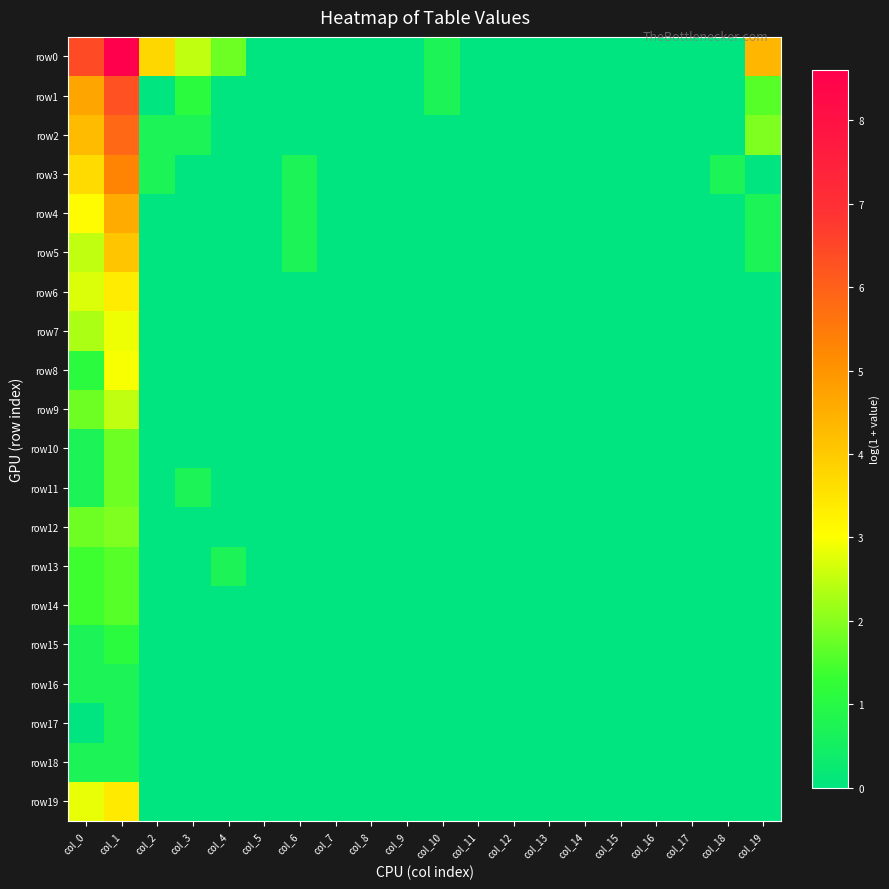

Reading left to right, transcribe all the data shown in this chart.

row0: col_0=6.4	col_1=8.6	col_2=3.8	col_3=2.5	col_4=1.8	col_5=0.0	col_6=0.0	col_7=0.0	col_8=0.0	col_9=0.0	col_10=0.7	col_11=0.0	col_12=0.0	col_13=0.0	col_14=0.0	col_15=0.0	col_16=0.0	col_17=0.0	col_18=0.0	col_19=4.4
row1: col_0=4.7	col_1=6.3	col_2=0.0	col_3=1.1	col_4=0.0	col_5=0.0	col_6=0.0	col_7=0.0	col_8=0.0	col_9=0.0	col_10=0.7	col_11=0.0	col_12=0.0	col_13=0.0	col_14=0.0	col_15=0.0	col_16=0.0	col_17=0.0	col_18=0.0	col_19=1.6
row2: col_0=4.3	col_1=5.8	col_2=0.7	col_3=0.7	col_4=0.0	col_5=0.0	col_6=0.0	col_7=0.0	col_8=0.0	col_9=0.0	col_10=0.0	col_11=0.0	col_12=0.0	col_13=0.0	col_14=0.0	col_15=0.0	col_16=0.0	col_17=0.0	col_18=0.0	col_19=1.9
row3: col_0=3.7	col_1=5.3	col_2=0.7	col_3=0.0	col_4=0.0	col_5=0.0	col_6=0.7	col_7=0.0	col_8=0.0	col_9=0.0	col_10=0.0	col_11=0.0	col_12=0.0	col_13=0.0	col_14=0.0	col_15=0.0	col_16=0.0	col_17=0.0	col_18=0.7	col_19=0.0
row4: col_0=3.1	col_1=4.6	col_2=0.0	col_3=0.0	col_4=0.0	col_5=0.0	col_6=0.7	col_7=0.0	col_8=0.0	col_9=0.0	col_10=0.0	col_11=0.0	col_12=0.0	col_13=0.0	col_14=0.0	col_15=0.0	col_16=0.0	col_17=0.0	col_18=0.0	col_19=0.7
row5: col_0=2.5	col_1=4.1	col_2=0.0	col_3=0.0	col_4=0.0	col_5=0.0	col_6=0.7	col_7=0.0	col_8=0.0	col_9=0.0	col_10=0.0	col_11=0.0	col_12=0.0	col_13=0.0	col_14=0.0	col_15=0.0	col_16=0.0	col_17=0.0	col_18=0.0	col_19=0.7
row6: col_0=2.7	col_1=3.4	col_2=0.0	col_3=0.0	col_4=0.0	col_5=0.0	col_6=0.0	col_7=0.0	col_8=0.0	col_9=0.0	col_10=0.0	col_11=0.0	col_12=0.0	col_13=0.0	col_14=0.0	col_15=0.0	col_16=0.0	col_17=0.0	col_18=0.0	col_19=0.0
row7: col_0=2.3	col_1=2.9	col_2=0.0	col_3=0.0	col_4=0.0	col_5=0.0	col_6=0.0	col_7=0.0	col_8=0.0	col_9=0.0	col_10=0.0	col_11=0.0	col_12=0.0	col_13=0.0	col_14=0.0	col_15=0.0	col_16=0.0	col_17=0.0	col_18=0.0	col_19=0.0
row8: col_0=1.1	col_1=2.9	col_2=0.0	col_3=0.0	col_4=0.0	col_5=0.0	col_6=0.0	col_7=0.0	col_8=0.0	col_9=0.0	col_10=0.0	col_11=0.0	col_12=0.0	col_13=0.0	col_14=0.0	col_15=0.0	col_16=0.0	col_17=0.0	col_18=0.0	col_19=0.0
row9: col_0=1.8	col_1=2.5	col_2=0.0	col_3=0.0	col_4=0.0	col_5=0.0	col_6=0.0	col_7=0.0	col_8=0.0	col_9=0.0	col_10=0.0	col_11=0.0	col_12=0.0	col_13=0.0	col_14=0.0	col_15=0.0	col_16=0.0	col_17=0.0	col_18=0.0	col_19=0.0
row10: col_0=0.7	col_1=1.8	col_2=0.0	col_3=0.0	col_4=0.0	col_5=0.0	col_6=0.0	col_7=0.0	col_8=0.0	col_9=0.0	col_10=0.0	col_11=0.0	col_12=0.0	col_13=0.0	col_14=0.0	col_15=0.0	col_16=0.0	col_17=0.0	col_18=0.0	col_19=0.0
row11: col_0=0.7	col_1=1.8	col_2=0.0	col_3=0.7	col_4=0.0	col_5=0.0	col_6=0.0	col_7=0.0	col_8=0.0	col_9=0.0	col_10=0.0	col_11=0.0	col_12=0.0	col_13=0.0	col_14=0.0	col_15=0.0	col_16=0.0	col_17=0.0	col_18=0.0	col_19=0.0
row12: col_0=1.8	col_1=1.9	col_2=0.0	col_3=0.0	col_4=0.0	col_5=0.0	col_6=0.0	col_7=0.0	col_8=0.0	col_9=0.0	col_10=0.0	col_11=0.0	col_12=0.0	col_13=0.0	col_14=0.0	col_15=0.0	col_16=0.0	col_17=0.0	col_18=0.0	col_19=0.0
row13: col_0=1.4	col_1=1.6	col_2=0.0	col_3=0.0	col_4=0.7	col_5=0.0	col_6=0.0	col_7=0.0	col_8=0.0	col_9=0.0	col_10=0.0	col_11=0.0	col_12=0.0	col_13=0.0	col_14=0.0	col_15=0.0	col_16=0.0	col_17=0.0	col_18=0.0	col_19=0.0
row14: col_0=1.4	col_1=1.6	col_2=0.0	col_3=0.0	col_4=0.0	col_5=0.0	col_6=0.0	col_7=0.0	col_8=0.0	col_9=0.0	col_10=0.0	col_11=0.0	col_12=0.0	col_13=0.0	col_14=0.0	col_15=0.0	col_16=0.0	col_17=0.0	col_18=0.0	col_19=0.0
row15: col_0=0.7	col_1=1.1	col_2=0.0	col_3=0.0	col_4=0.0	col_5=0.0	col_6=0.0	col_7=0.0	col_8=0.0	col_9=0.0	col_10=0.0	col_11=0.0	col_12=0.0	col_13=0.0	col_14=0.0	col_15=0.0	col_16=0.0	col_17=0.0	col_18=0.0	col_19=0.0
row16: col_0=0.7	col_1=0.7	col_2=0.0	col_3=0.0	col_4=0.0	col_5=0.0	col_6=0.0	col_7=0.0	col_8=0.0	col_9=0.0	col_10=0.0	col_11=0.0	col_12=0.0	col_13=0.0	col_14=0.0	col_15=0.0	col_16=0.0	col_17=0.0	col_18=0.0	col_19=0.0
row17: col_0=0.0	col_1=0.7	col_2=0.0	col_3=0.0	col_4=0.0	col_5=0.0	col_6=0.0	col_7=0.0	col_8=0.0	col_9=0.0	col_10=0.0	col_11=0.0	col_12=0.0	col_13=0.0	col_14=0.0	col_15=0.0	col_16=0.0	col_17=0.0	col_18=0.0	col_19=0.0
row18: col_0=0.7	col_1=0.7	col_2=0.0	col_3=0.0	col_4=0.0	col_5=0.0	col_6=0.0	col_7=0.0	col_8=0.0	col_9=0.0	col_10=0.0	col_11=0.0	col_12=0.0	col_13=0.0	col_14=0.0	col_15=0.0	col_16=0.0	col_17=0.0	col_18=0.0	col_19=0.0
row19: col_0=2.8	col_1=3.4	col_2=0.0	col_3=0.0	col_4=0.0	col_5=0.0	col_6=0.0	col_7=0.0	col_8=0.0	col_9=0.0	col_10=0.0	col_11=0.0	col_12=0.0	col_13=0.0	col_14=0.0	col_15=0.0	col_16=0.0	col_17=0.0	col_18=0.0	col_19=0.0